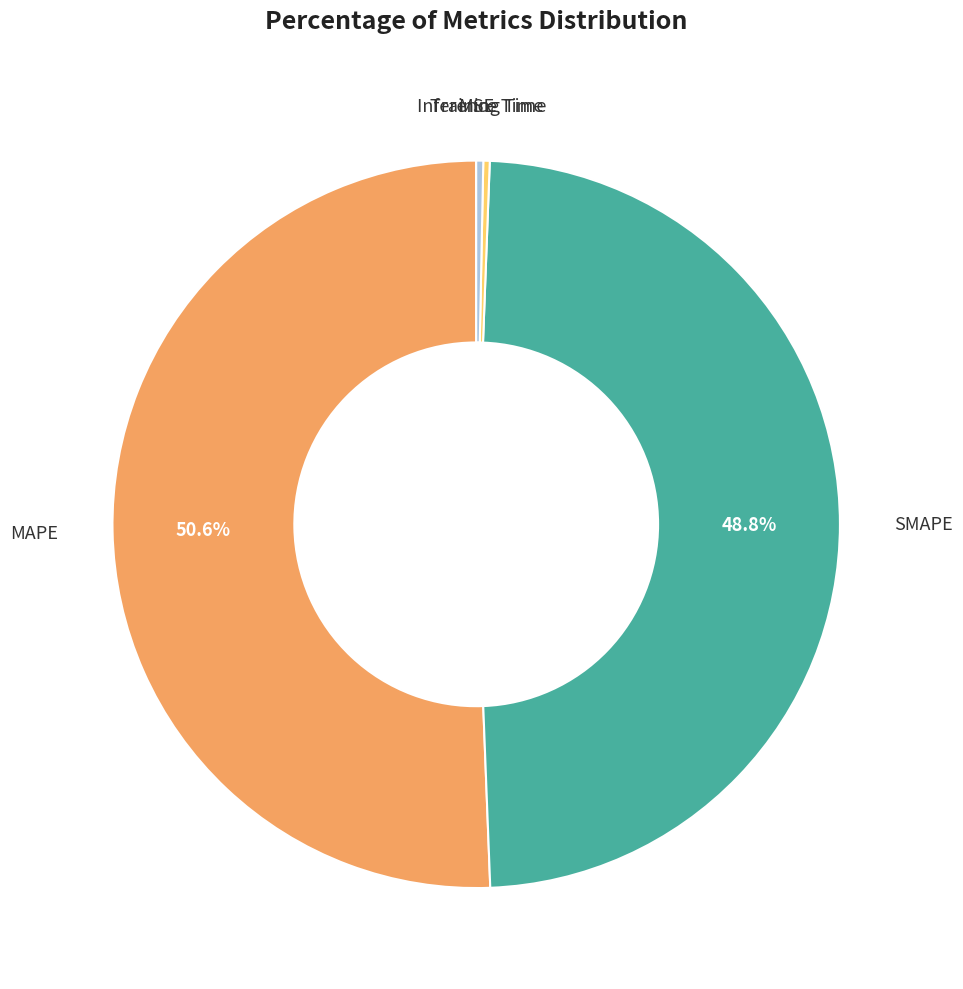

Does any single category account for the majority?

Yes